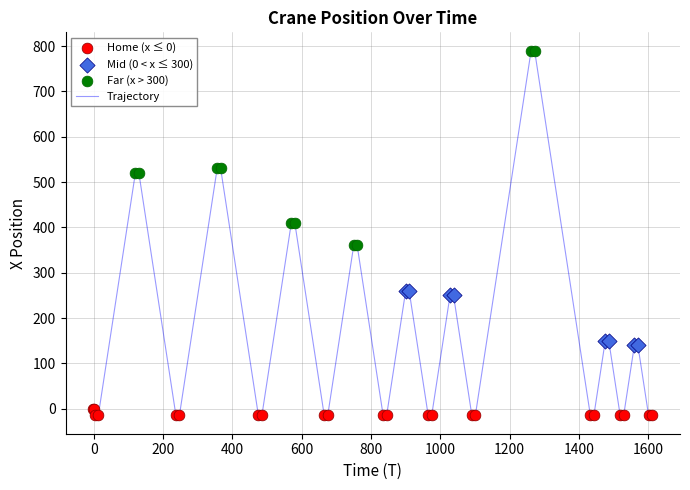

What is the greatest value displayed?

790